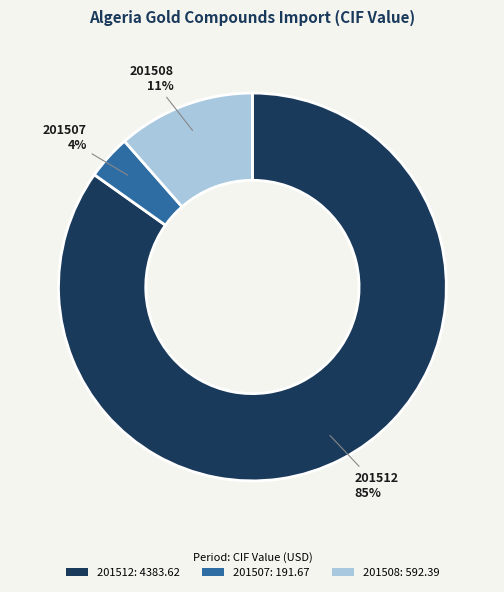

Which slice represents more than half of the pie?

201512